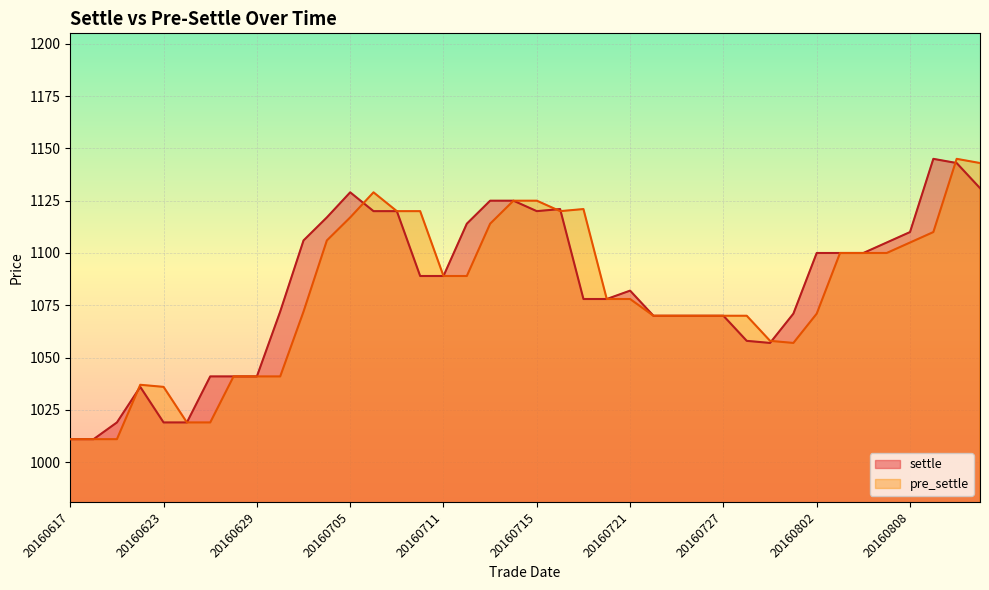

At which label does pre_settle reach its peak?

20160810